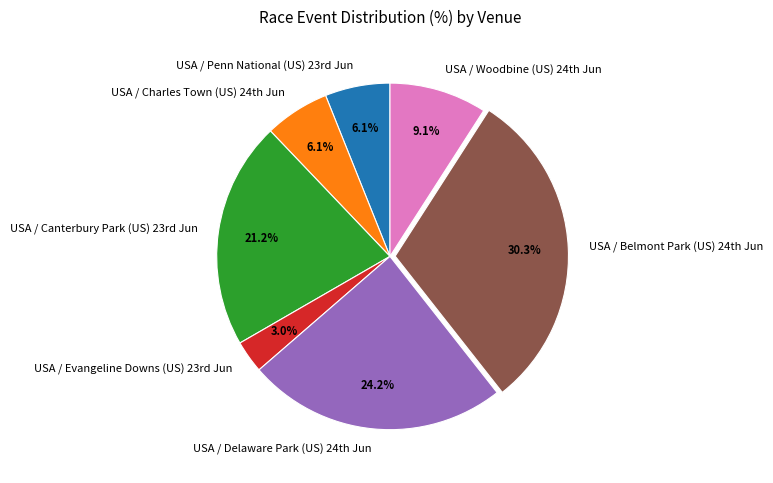

What is the largest slice in the pie chart?

USA / Belmont Park (US) 24th Jun